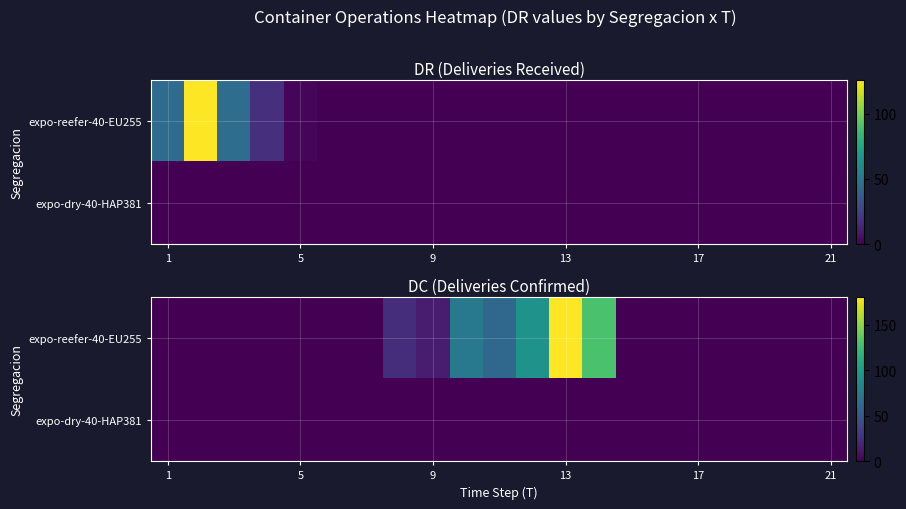

Rank the series by their maximum value, from highest to lowest.

expo-reefer-40-EU255, expo-dry-40-HAP381